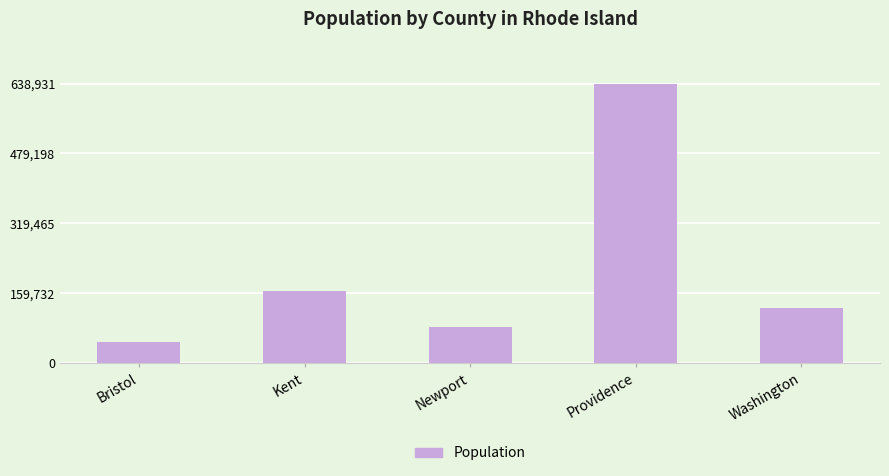

What is the difference between the maximum and second lowest values?

556849